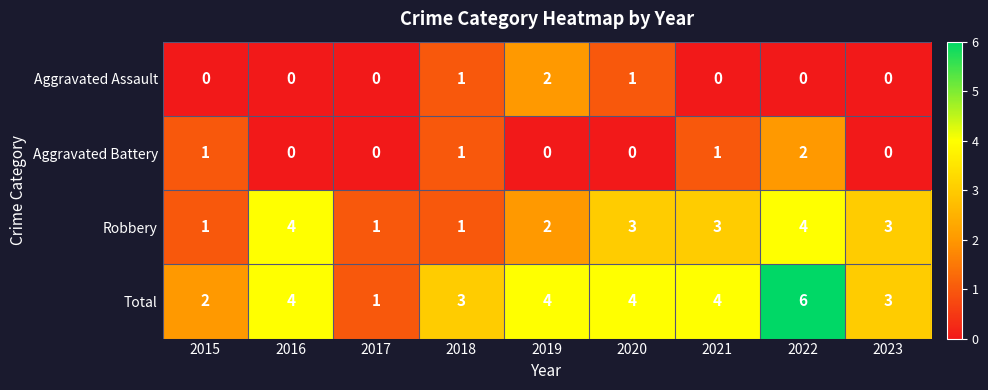

What is the average value of the Total series?

3